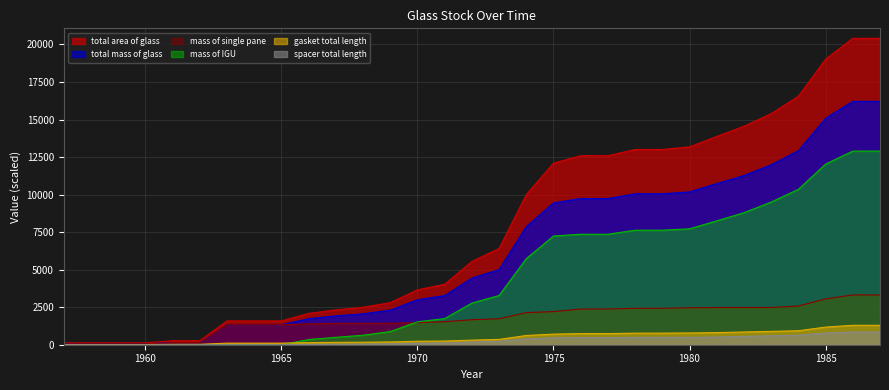

Reading right to left, transcribe all the data shown in this chart.

total area of glass: 1987=20410.1	1986=20410.1	1985=19021.5	1984=16554.3	1983=15391.3	1982=14550.6	1981=13873.3	1980=13179.3	1979=13005.1	1978=13005.1	1977=12590.1	1976=12590.1	1975=12096.7	1974=9998.8	1973=6410.8	1972=5544.5	1971=4027.7	1970=3654.7	1969=2802.6	1968=2493.9	1967=2321.1	1966=2084.0	1965=1583.9	1964=1583.9	1963=1583.9	1962=265.6	1961=265.6	1960=123.8	1959=123.8	1958=123.8	1957=123.8
total mass of glass: 1987=16212.4	1986=16212.4	1985=15086.1	1984=12925.2	1983=11984.0	1982=11272.6	1981=10730.8	1980=10181.5	1979=10053.8	1978=10053.8	1977=9737.8	1976=9737.8	1975=9447.1	1974=7873.0	1973=5006.8	1972=4438.2	1971=3273.6	1970=2995.6	1969=2305.2	1968=2058.2	1967=1920.0	1966=1730.3	1965=1330.2	1964=1330.2	1963=1330.2	1962=143.8	1961=143.8	1960=61.9	1959=61.9	1958=61.9	1957=61.9
mass of single pane: 1987=3314.0	1986=3314.0	1985=3052.1	1984=2575.1	1983=2479.1	1982=2479.1	1981=2479.1	1980=2461.4	1979=2426.5	1978=2426.5	1977=2378.3	1976=2378.3	1975=2205.0	1974=2138.7	1973=1728.6	1972=1666.0	1971=1531.1	1970=1470.0	1969=1426.9	1968=1426.9	1967=1426.9	1966=1387.4	1965=1330.2	1964=1330.2	1963=1330.2	1962=143.8	1961=143.8	1960=61.9	1959=61.9	1958=61.9	1957=61.9
mass of IGU: 1987=12898.4	1986=12898.4	1985=12034.0	1984=10350.1	1983=9505.0	1982=8793.6	1981=8251.7	1980=7720.1	1979=7627.3	1978=7627.3	1977=7359.5	1976=7359.5	1975=7242.1	1974=5734.3	1973=3278.2	1972=2772.3	1971=1742.5	1970=1525.6	1969=878.3	1968=631.3	1967=493.1	1966=342.9	1965=0.0	1964=0.0	1963=0.0	1962=0.0	1961=0.0	1960=0.0	1959=0.0	1958=0.0	1957=0.0
gasket total length: 1987=1294.8	1986=1294.8	1985=1174.1	1984=931.7	1983=889.9	1982=848.8	1981=808.2	1980=782.3	1979=771.7	1978=771.7	1977=742.0	1976=742.0	1975=706.4	1974=615.1	1973=355.5	1972=305.3	1971=246.1	1970=232.3	1969=185.9	1968=166.9	1967=159.2	1966=139.8	1965=105.8	1964=105.8	1963=105.8	1962=27.7	1961=27.7	1960=13.2	1959=13.2	1958=13.2	1957=13.2
spacer total length: 1987=845.2	1986=845.2	1985=779.3	1984=636.5	1983=594.7	1982=553.6	1981=512.9	1980=491.1	1979=485.8	1978=485.8	1977=470.9	1976=470.9	1975=462.6	1974=387.7	1973=221.8	1972=183.1	1971=114.4	1970=100.0	1969=58.4	1968=39.4	1967=31.6	1966=20.2	1965=0.0	1964=0.0	1963=0.0	1962=0.0	1961=0.0	1960=0.0	1959=0.0	1958=0.0	1957=0.0